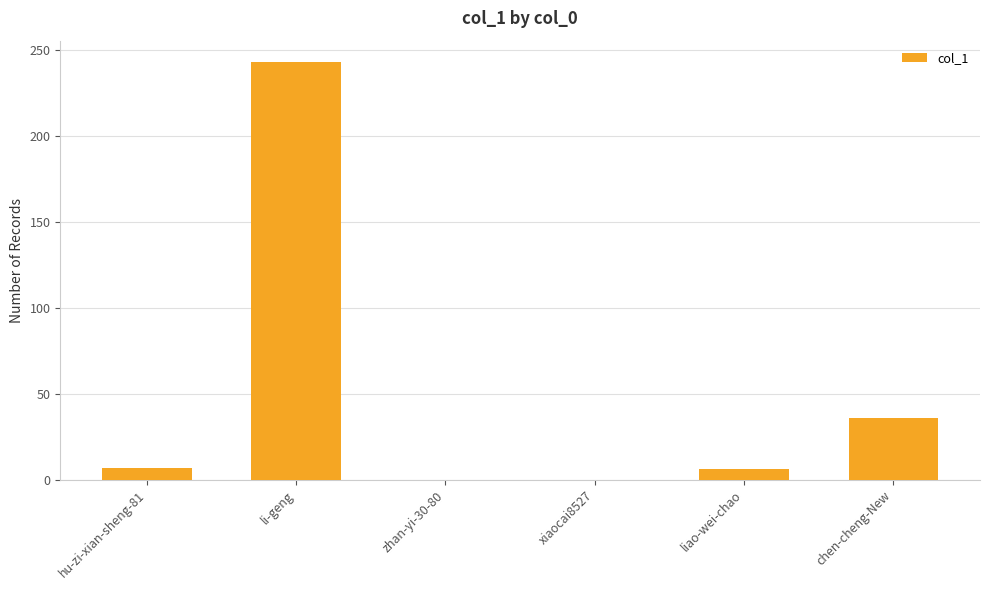

The chart shows a value of 156 at xiaocai8527. True or false?

False